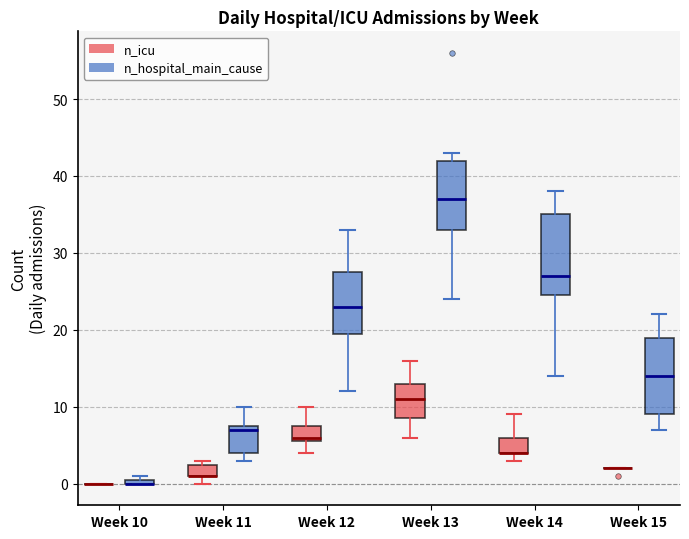

Where does the lower whisker of the box for Week 12 (n_icu) end on the y-axis? The values are not printed on the chart, so give them approximately, as read against the axis.

4